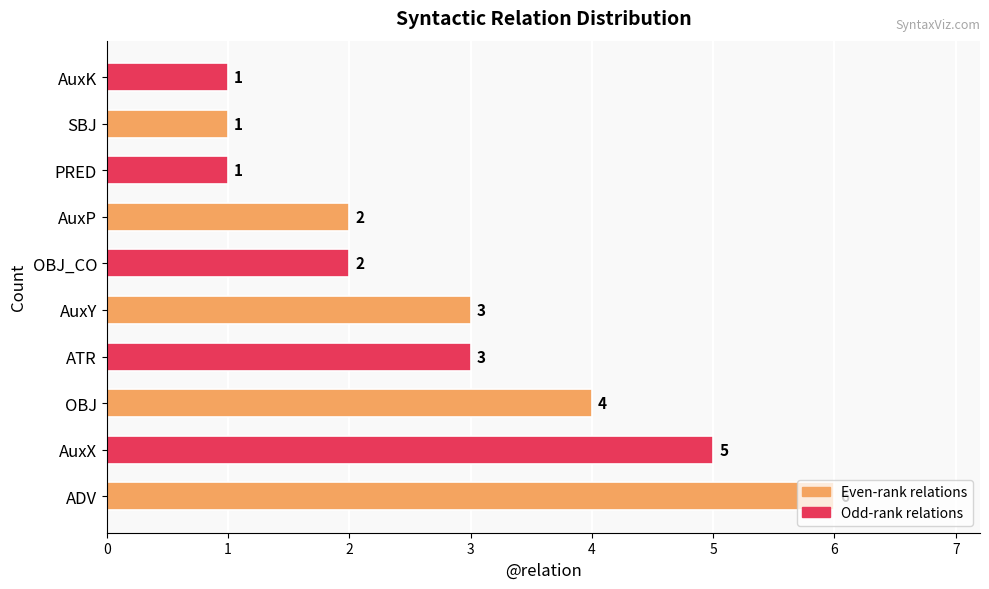

True or false: the data shows 1 at PRED.

True